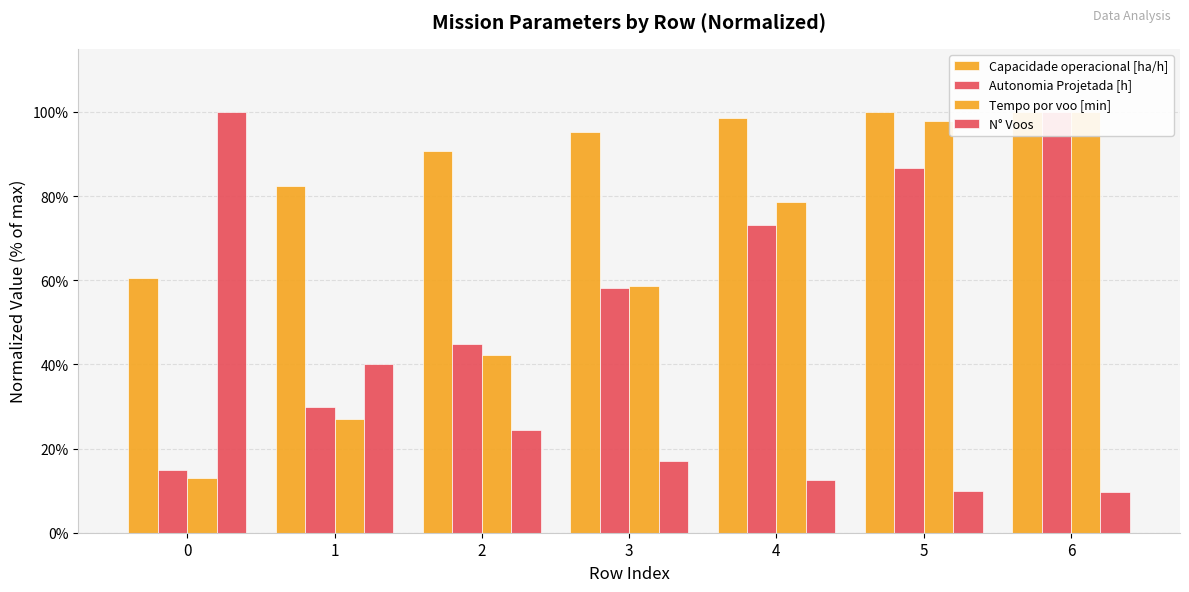

What are all the series names shown in the legend?

Capacidade operacional [ha/h], Autonomia Projetada [h], Tempo por voo [min], N° Voos